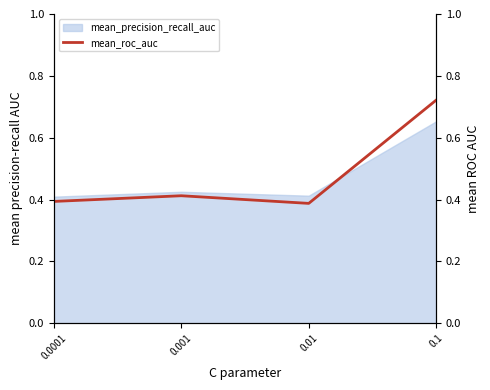

List the labels in order of value, largest first.

0.1, 0.001, 0.0001, 0.01